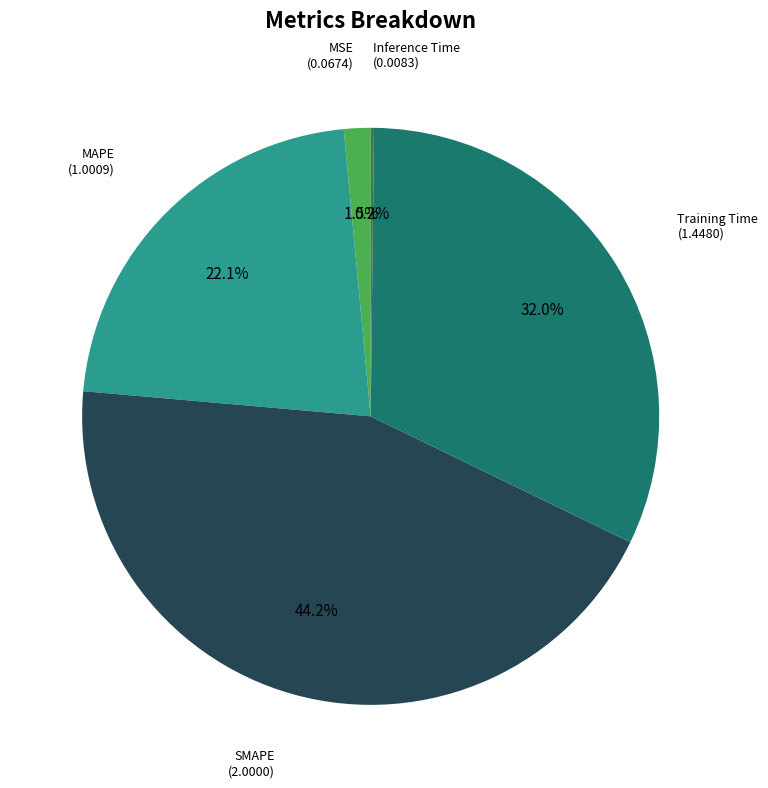

What percentage is NOT represented by MSE?

98.5%